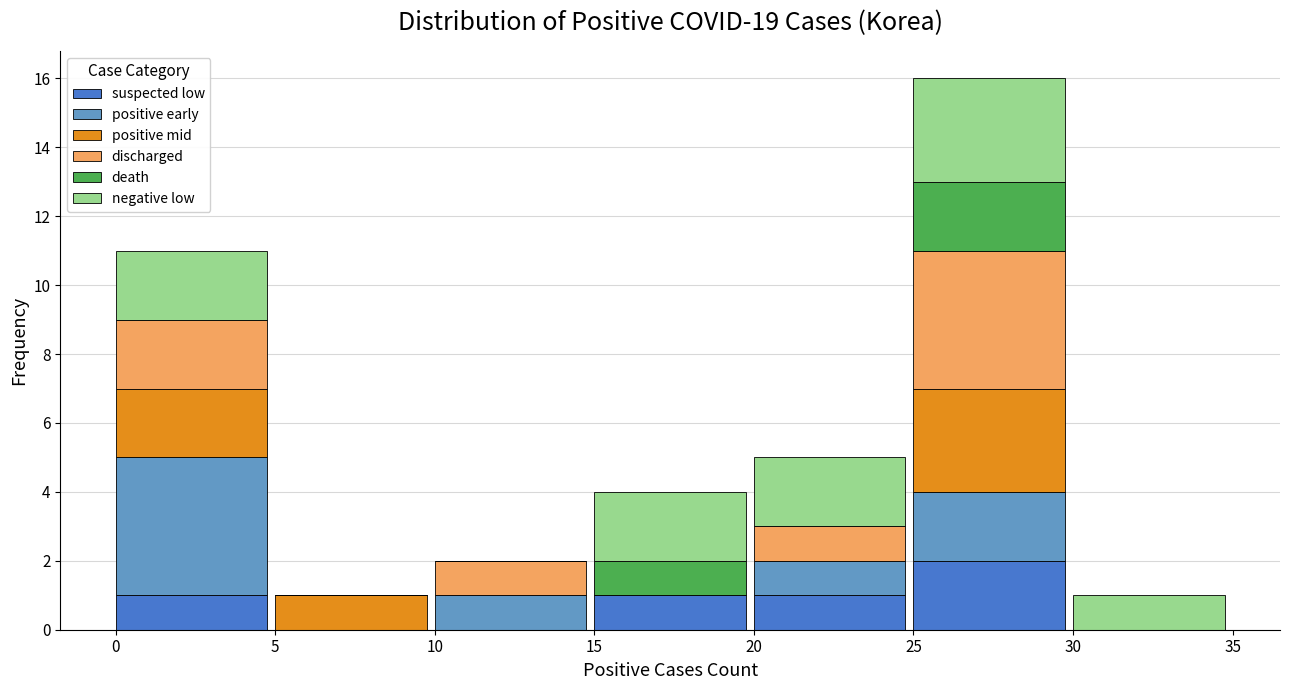

What is the total value across all series at 25?

16